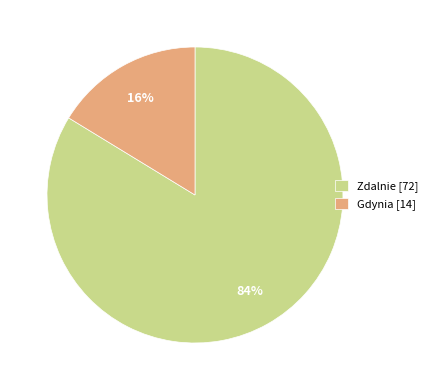

To the nearest percent, what is the combined percentage of Gdynia and Zdalnie?

100%